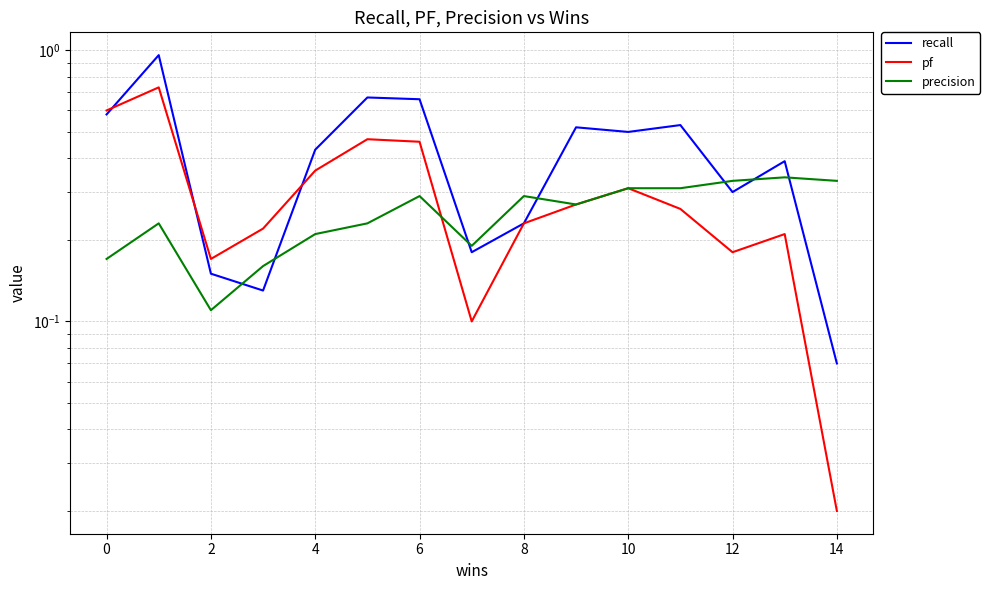

Rank the series by their maximum value, from lowest to highest.

precision, pf, recall